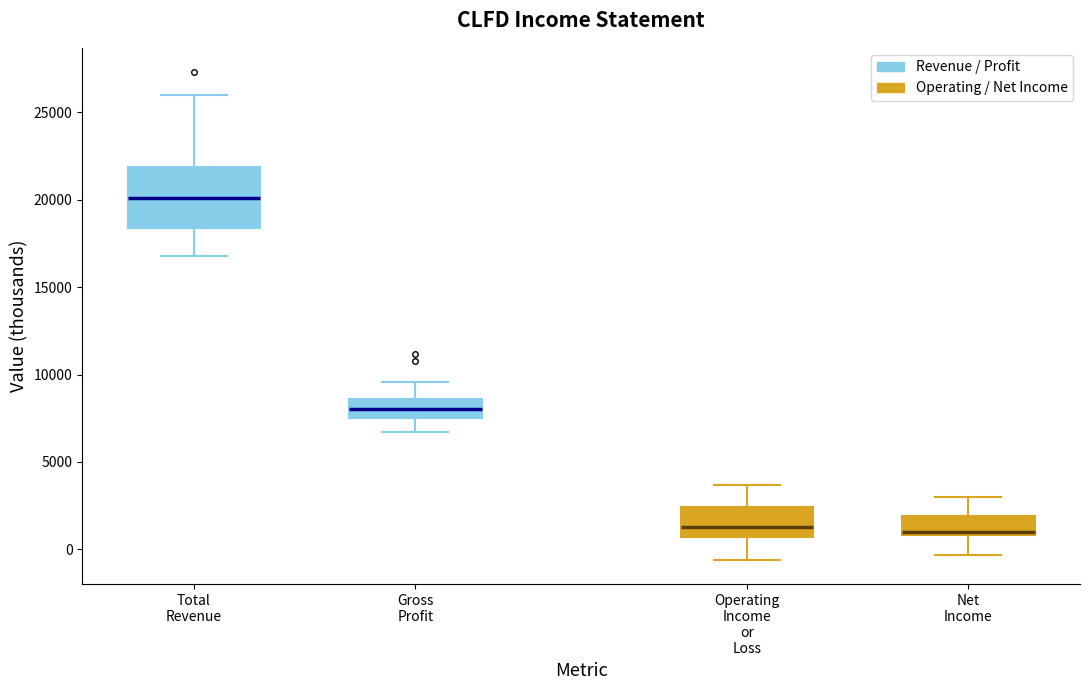

Where does the lower whisker of the box for Gross Profit end on the y-axis? The values are not printed on the chart, so give them approximately, as read against the axis.

6500